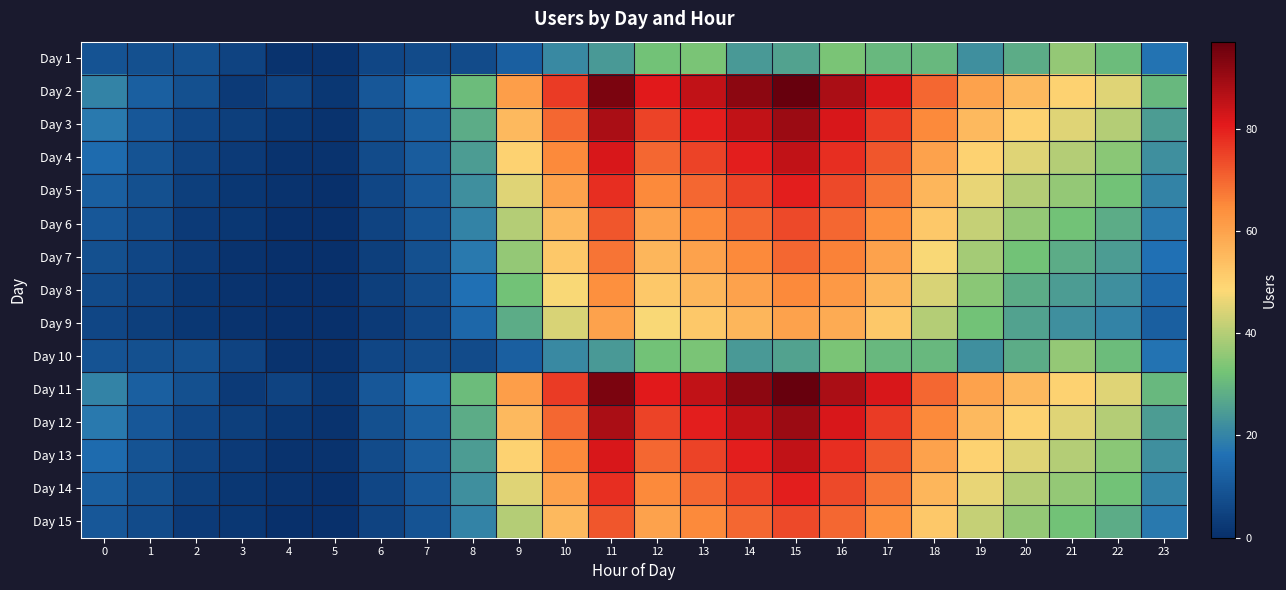

How many data points does each series have?

24